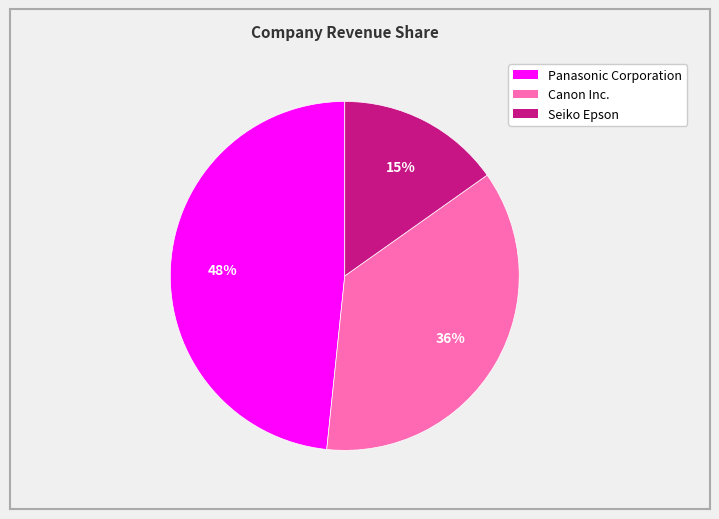

Approximately how many times larger is the value at Panasonic Corporation compared to Canon Inc.?

1.3